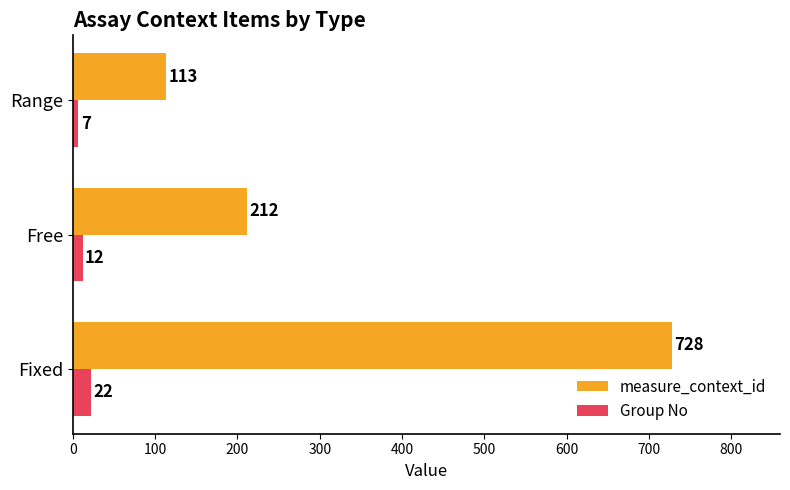

How many data points in measure_context_id are less than 212?

1